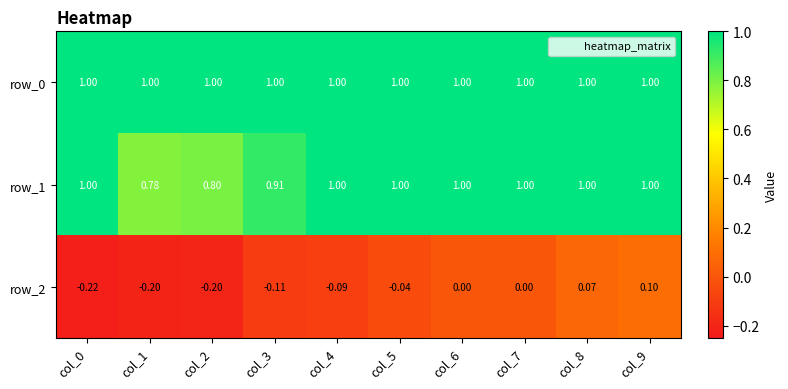

What is the spread (max minus min) of values at col_7?

1.0